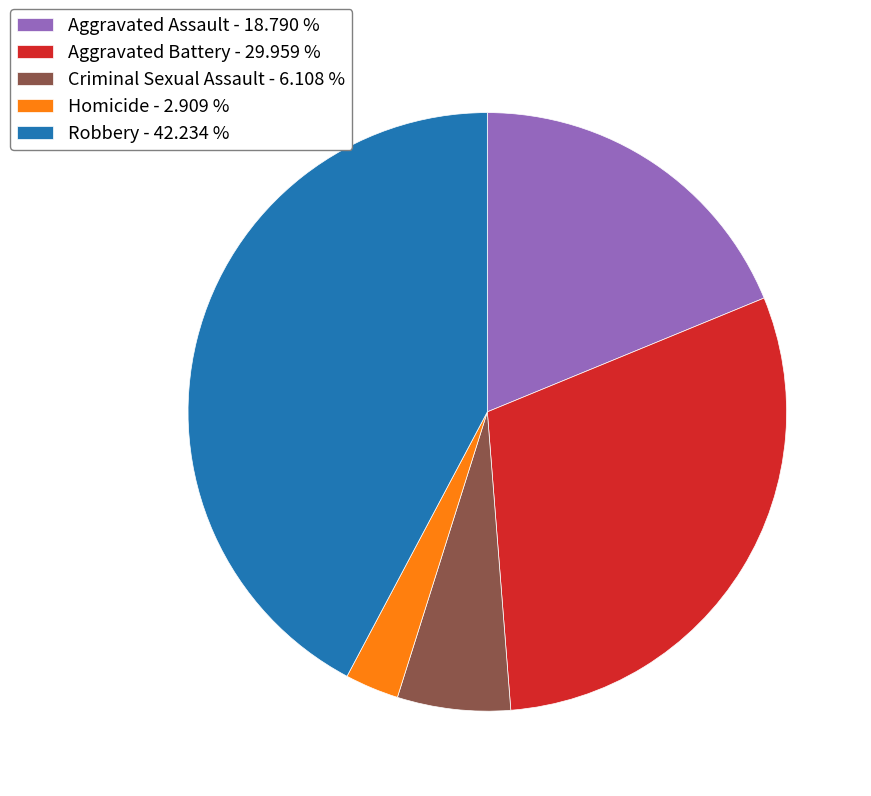

Rank the categories by value from highest to lowest.

Robbery, Aggravated Battery, Aggravated Assault, Criminal Sexual Assault, Homicide